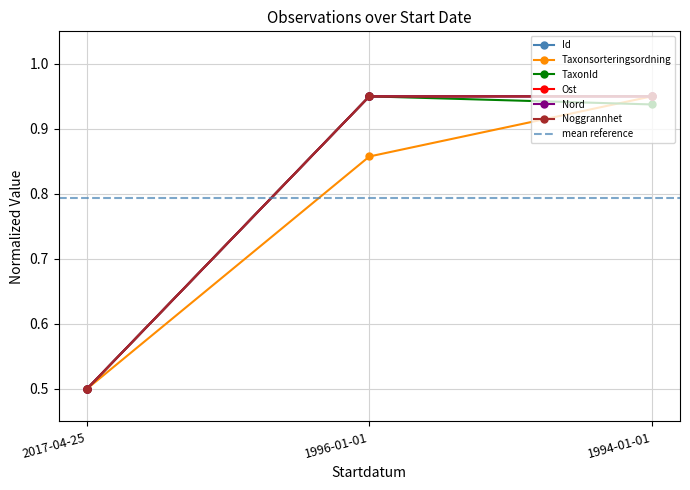

How many lines are shown in the chart?

6